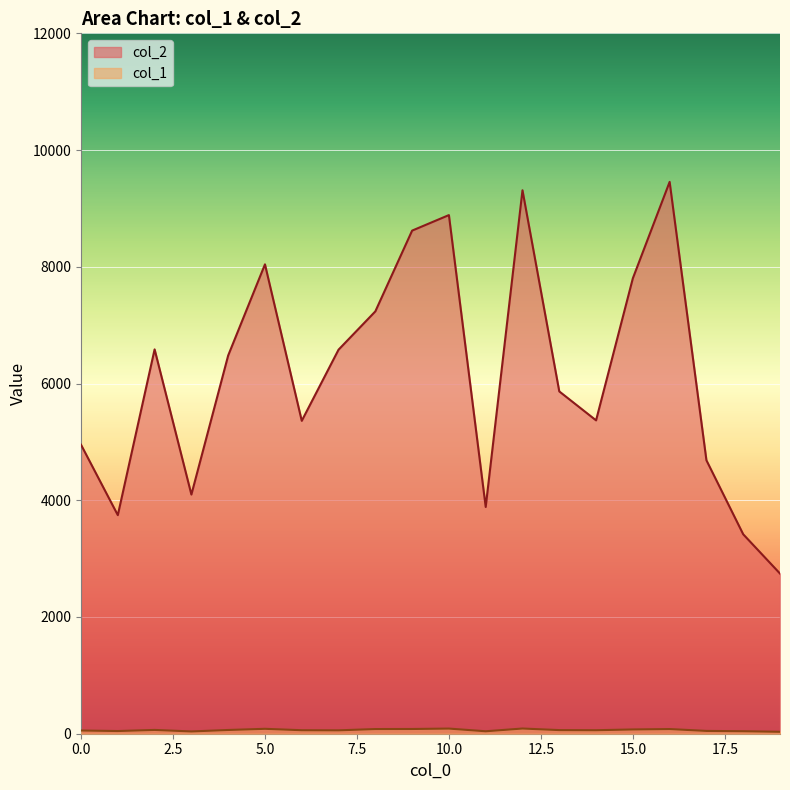

Which series changed the most between 3 and 13?

col_2